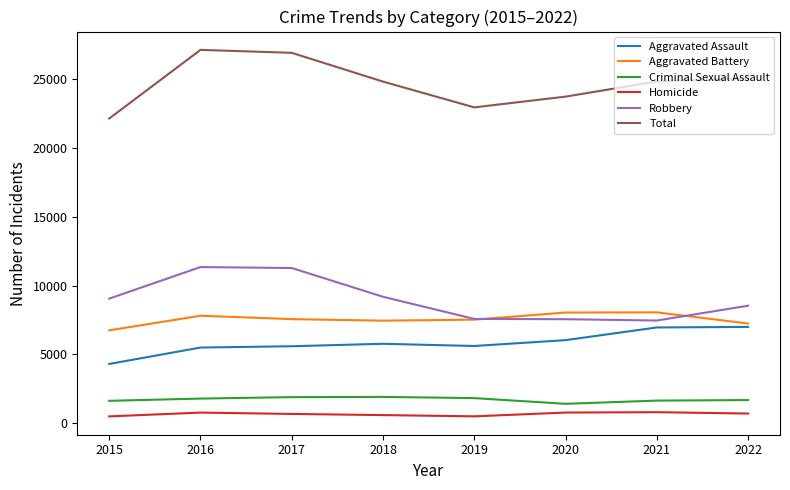

True or false: Aggravated Battery and Aggravated Assault cross at least once.

False